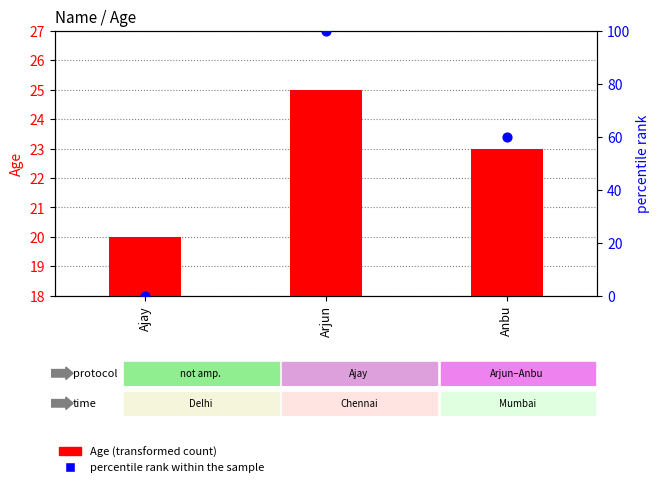

At how many categories does at least one series exceed 17?

3